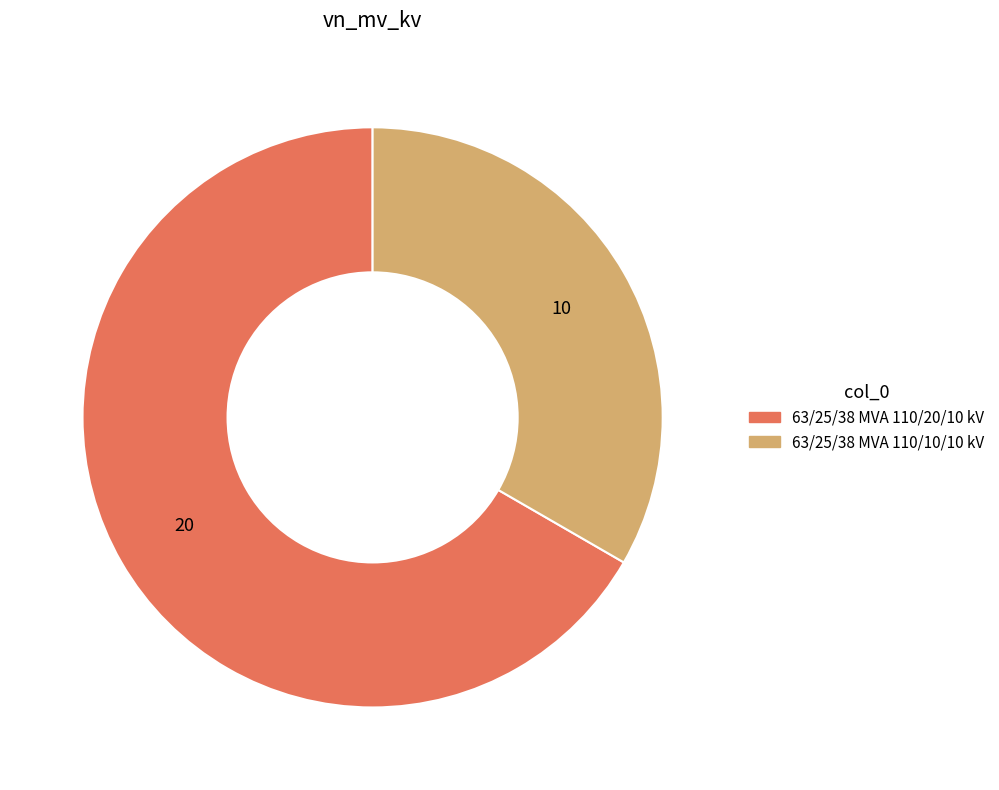

Which category has the biggest portion of the pie?

63/25/38 MVA 110/20/10 kV